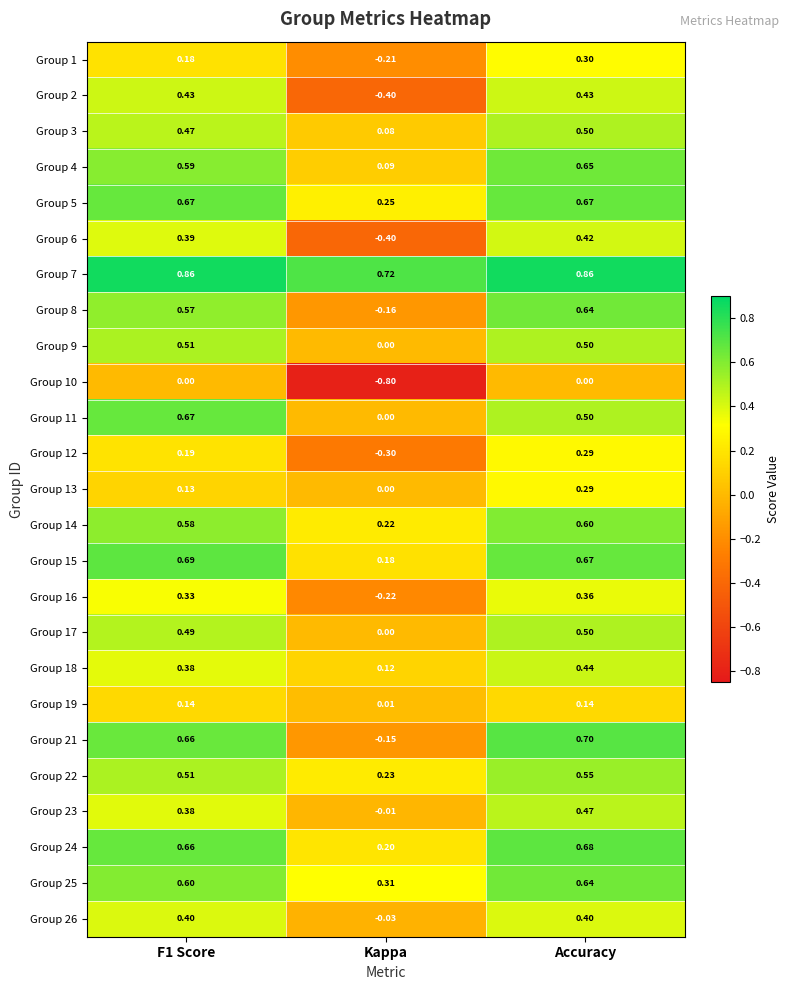

At which label is Group 19 closest to 0?

Kappa